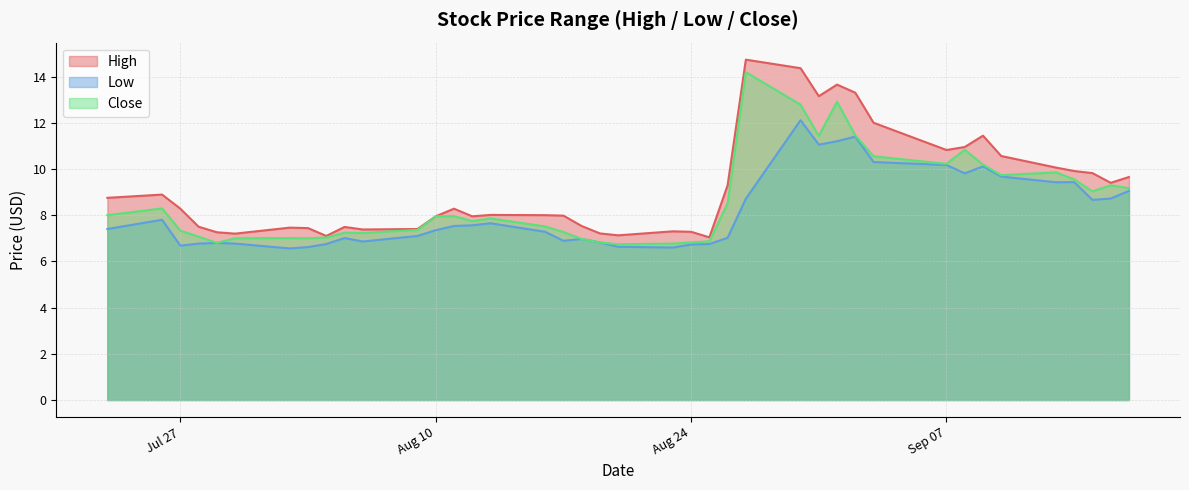

What is the sum of the High values at 2021-09-15 and 2021-08-23?

17.1